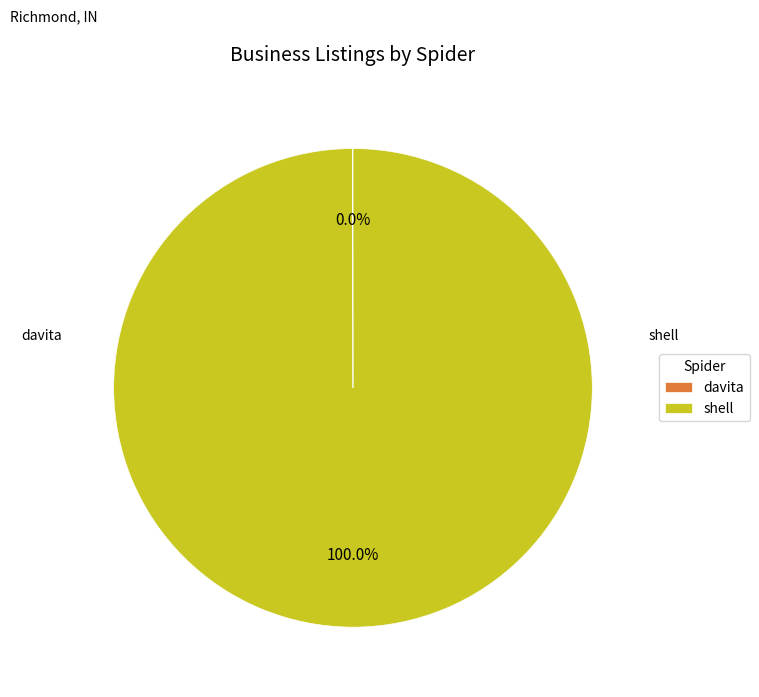

Is there any slice that represents more than half of the pie?

Yes